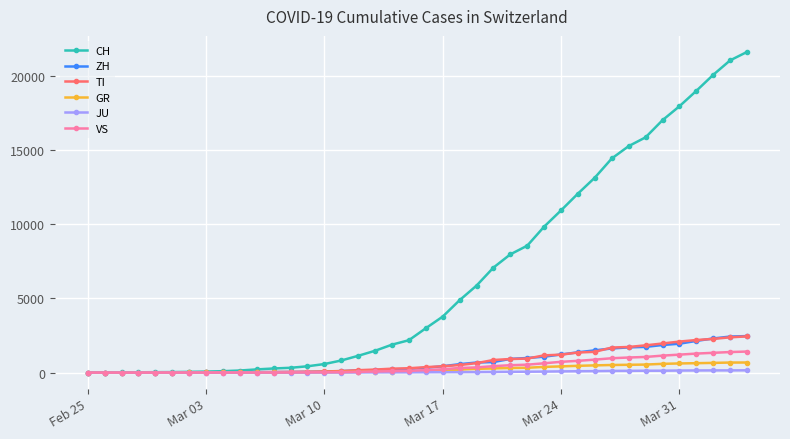

Which series has the largest range (max minus min)?

CH